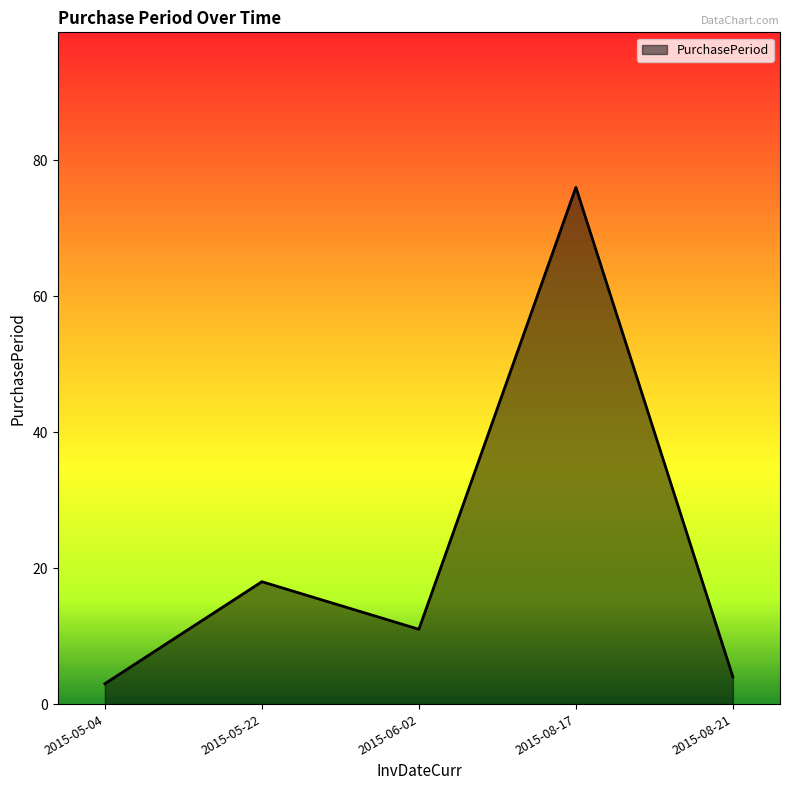

What position from the right is 2015-08-17?

2